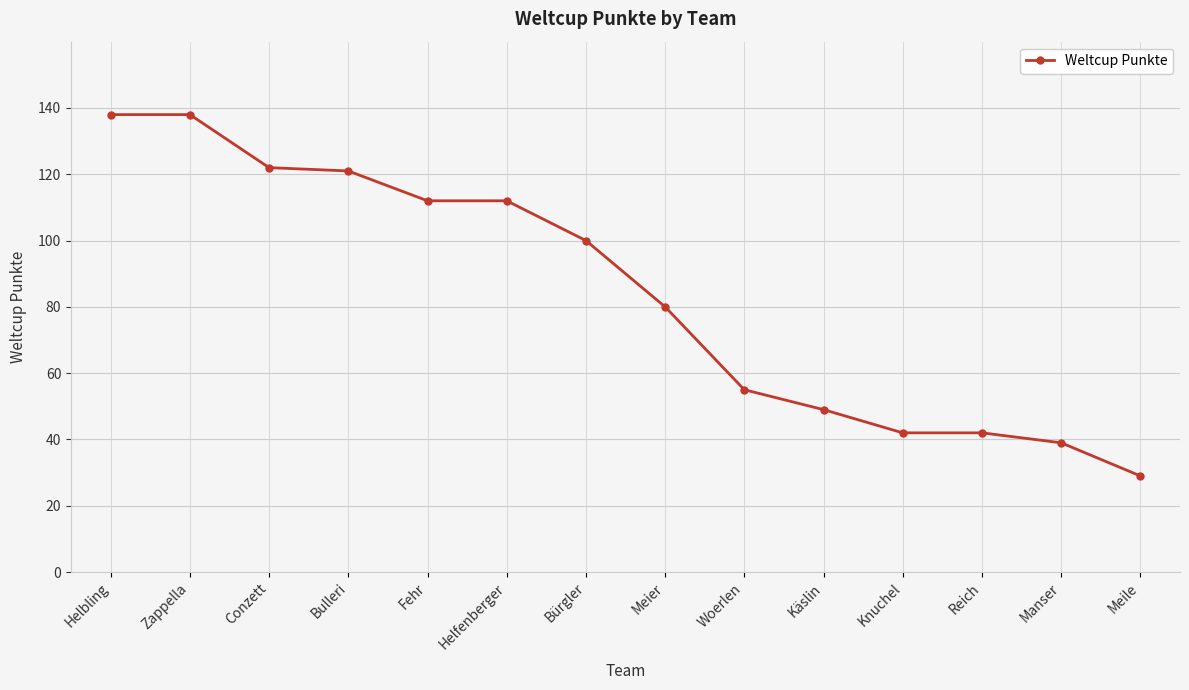

How many lines are shown in the chart?

1